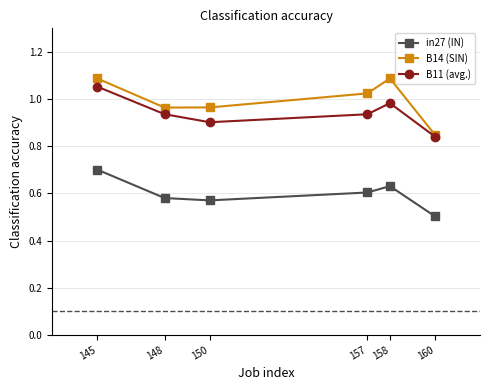

At how many categories does at least one series exceed 0?

6